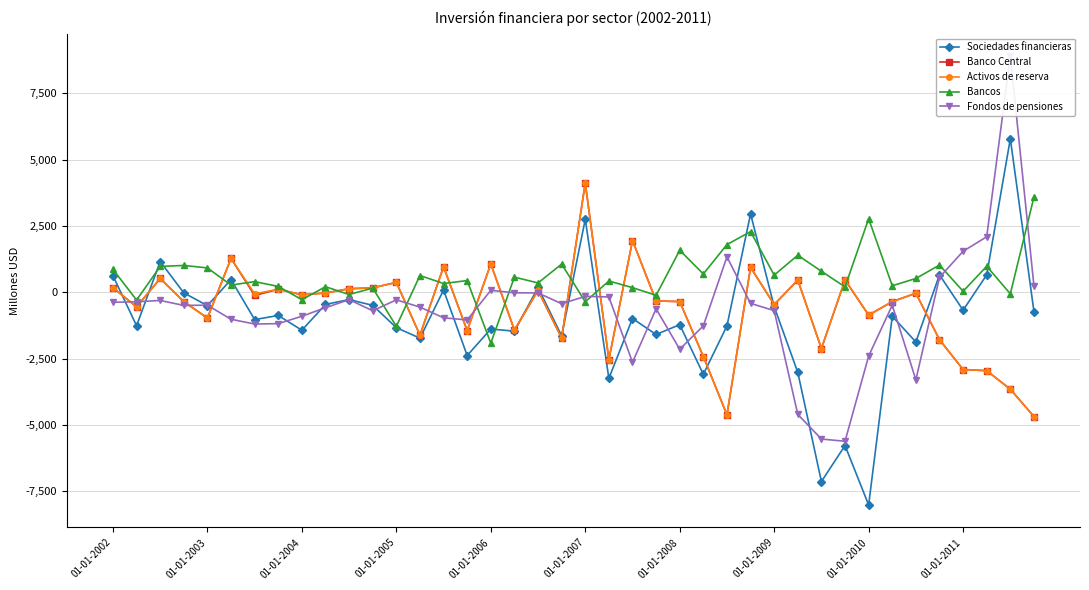

What is the lowest value of the Bancos series?

-1913